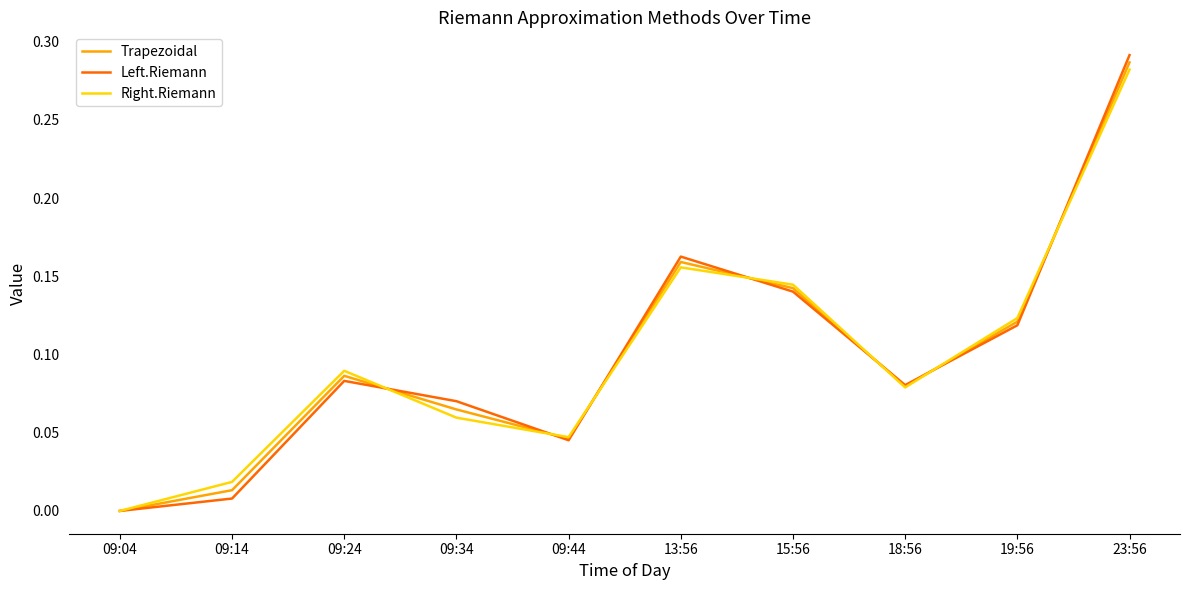

Which category has the highest value across all series?

23:56